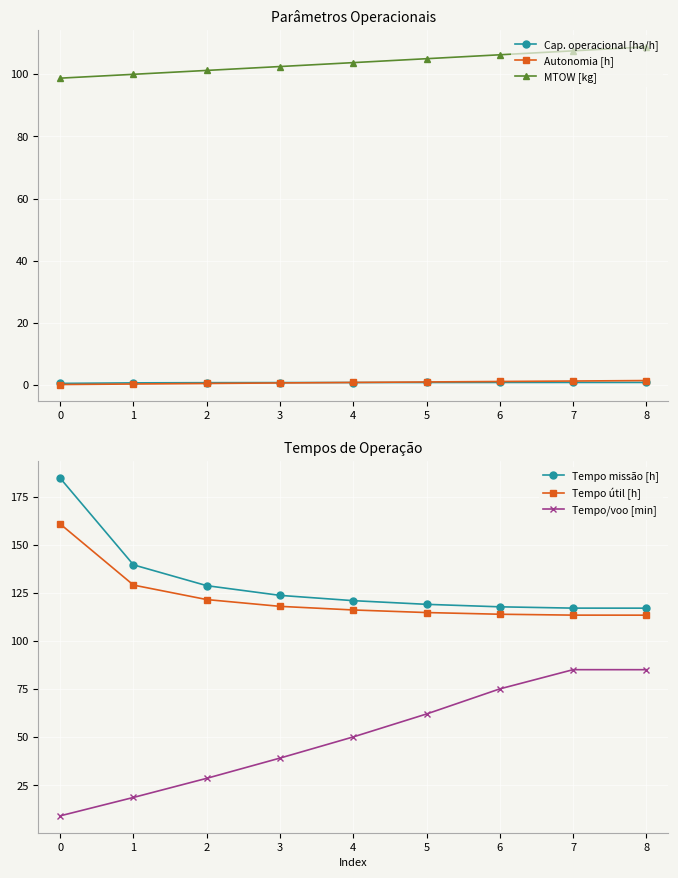

Which series changed the most between 5 and 6?

Tempo/voo [min]